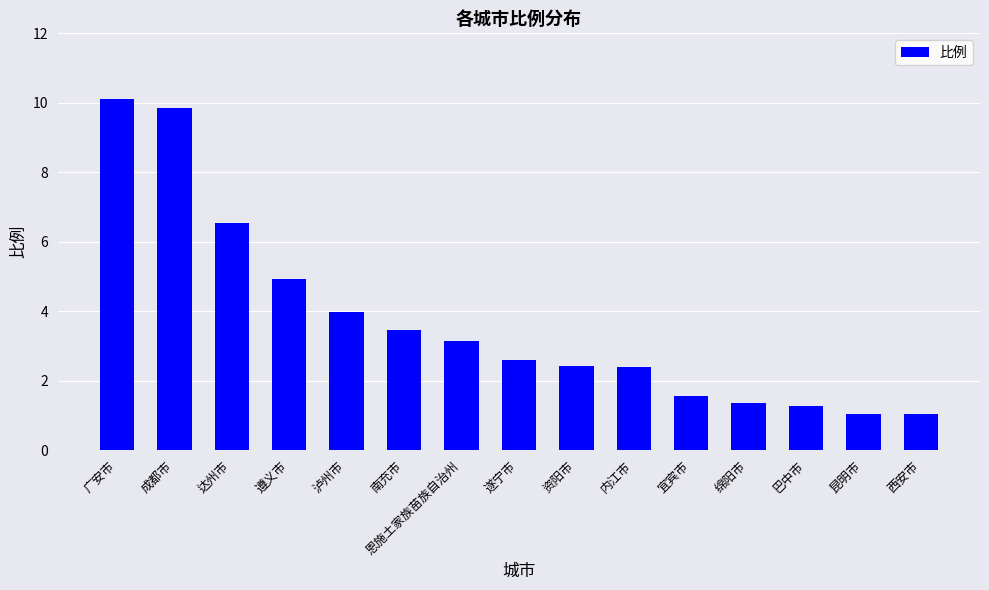

What is the sum of all values?

55.7